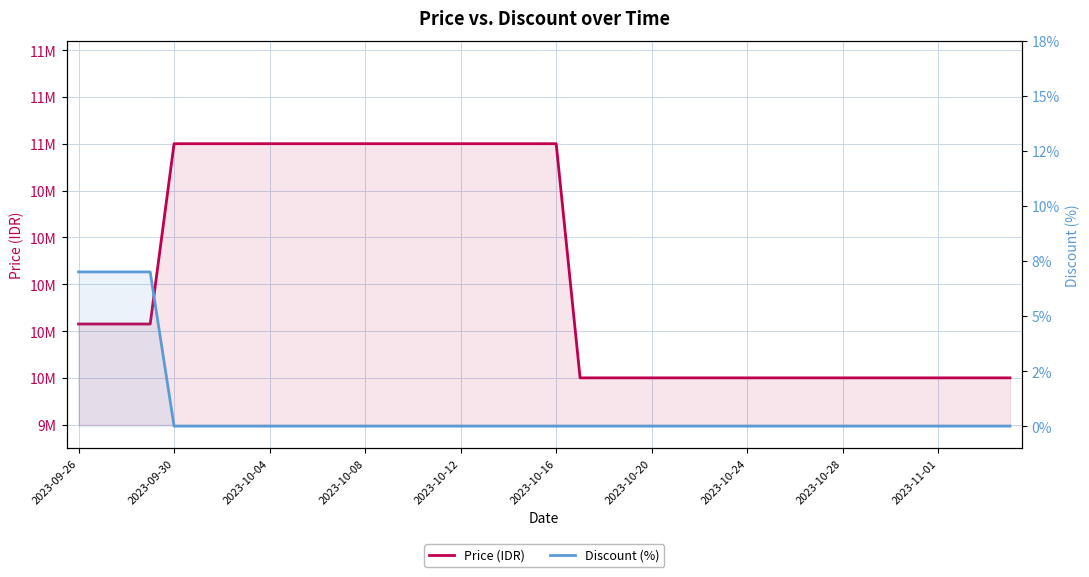

True or false: Price (IDR) and Discount (%) intersect in this chart.

False